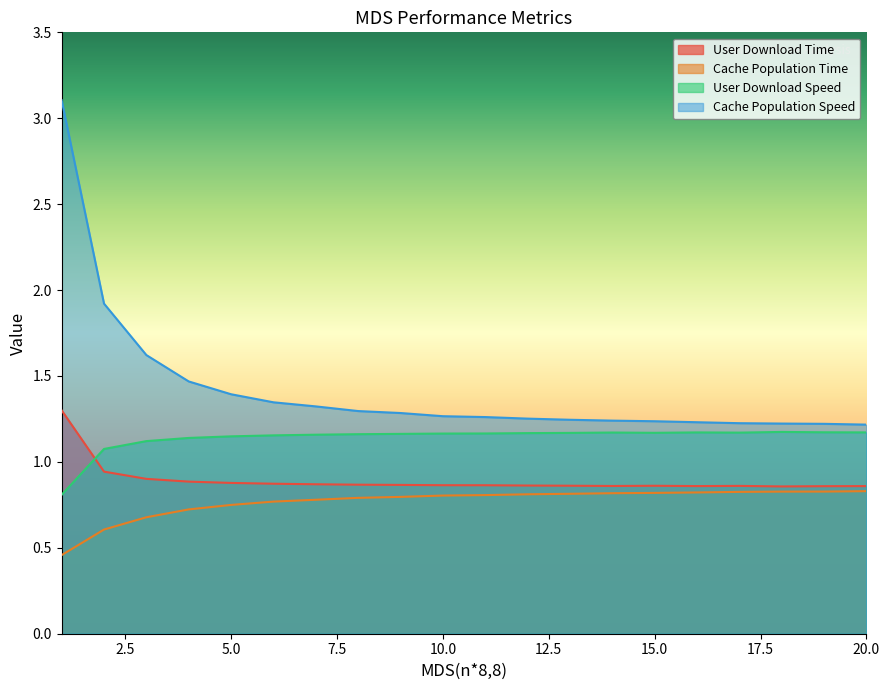

What is the value of the User Download Speed point at the 11th from the left?

1.2